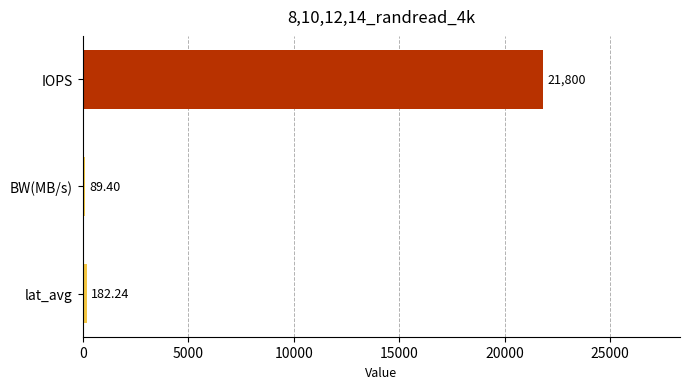

What is the average value?

7357.2